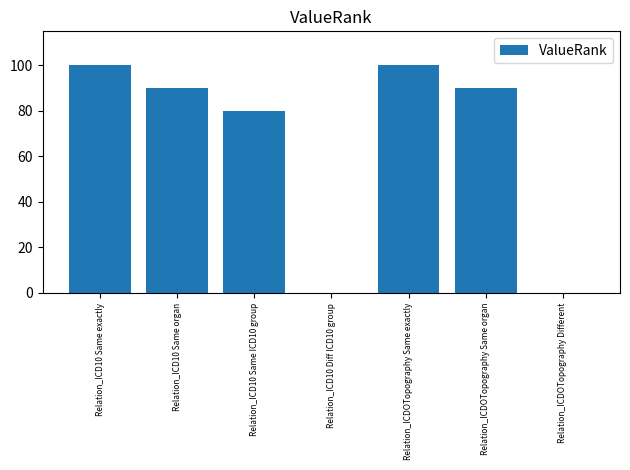

Reading left to right, list all the values displayed in this chart.

100	90	80	0	100	90	0